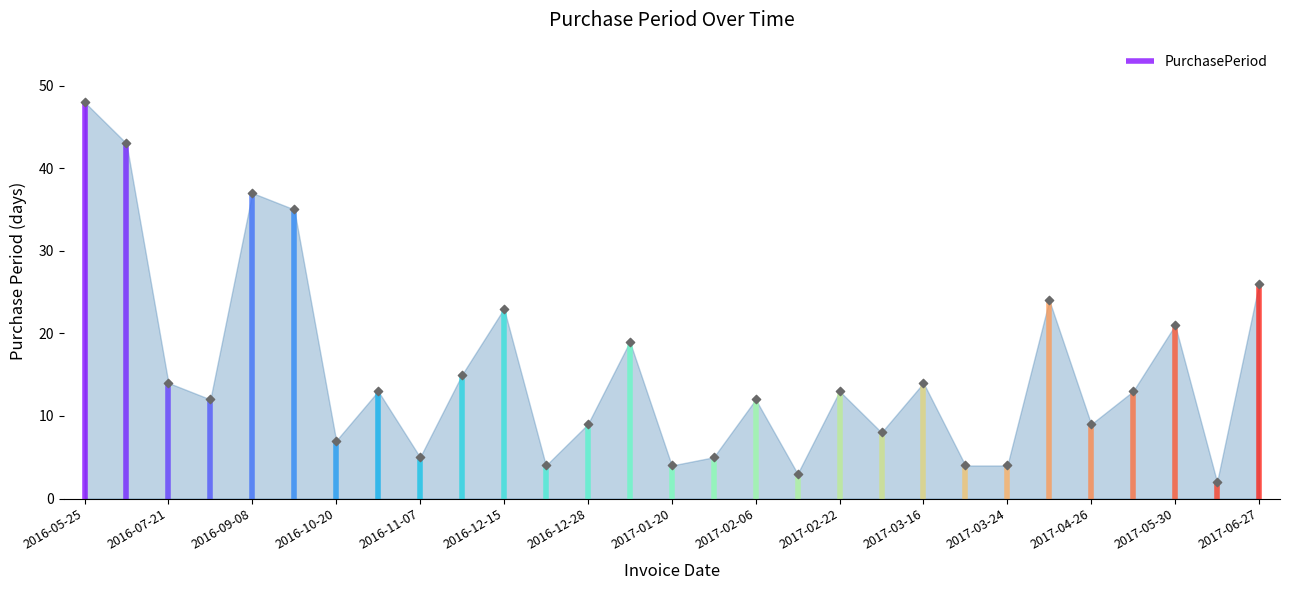

What is the change in value from 2016-11-22 to 2017-04-26?

-6